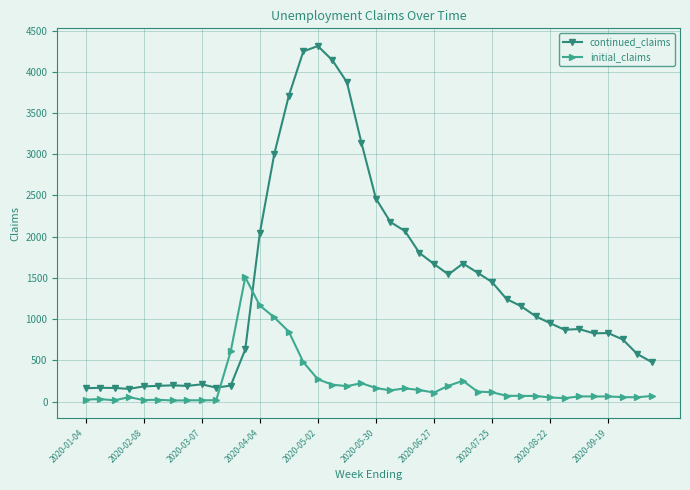

List the series in order of their peak value, highest first.

continued_claims, initial_claims